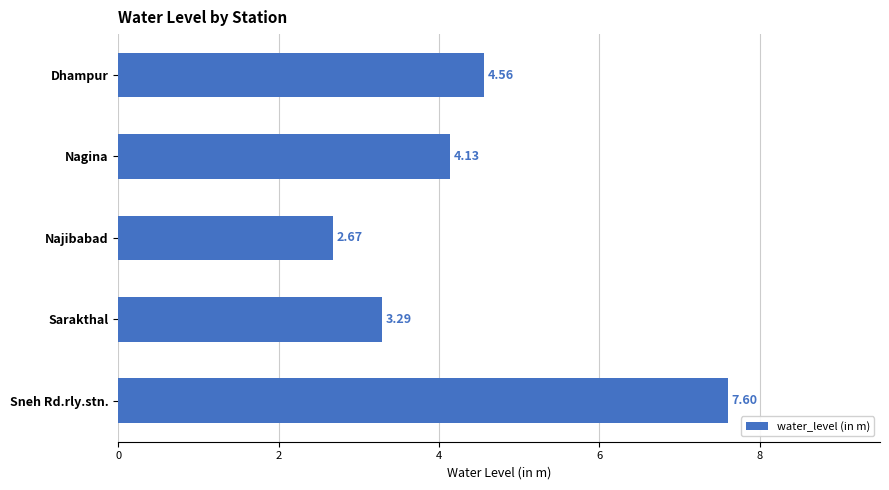

Which label corresponds to the largest value in the chart?

Sneh Rd.rly.stn.